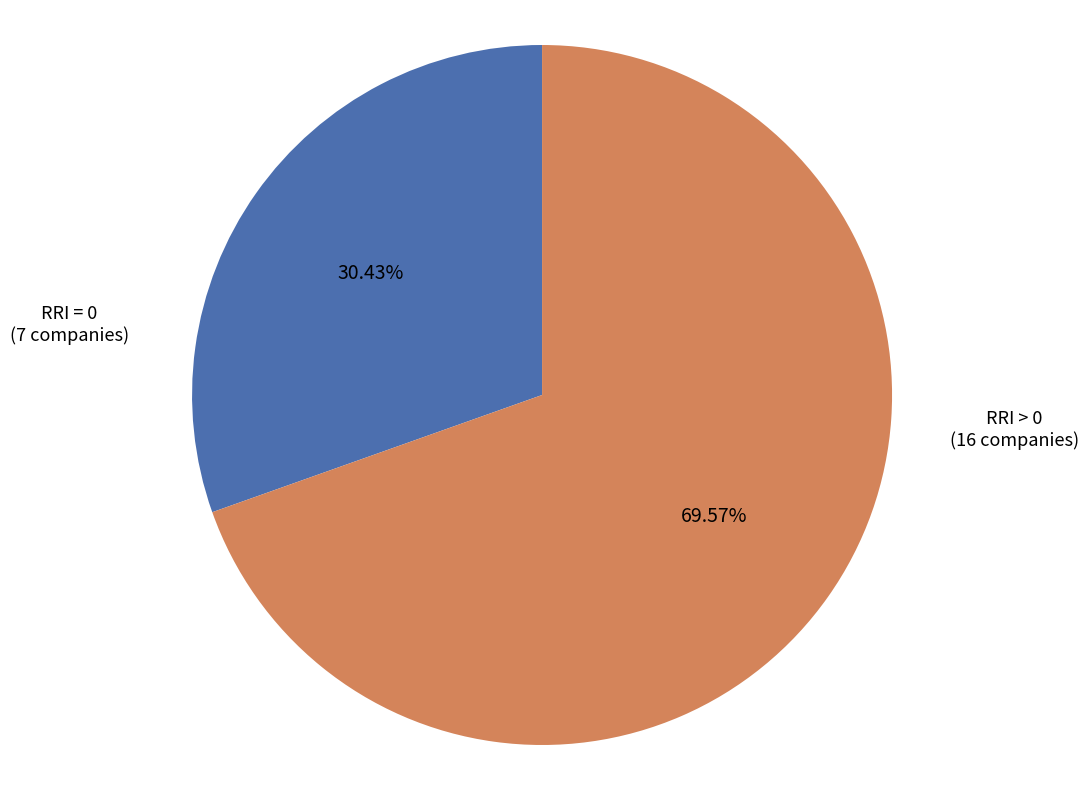

Is there any slice that represents more than half of the pie?

Yes